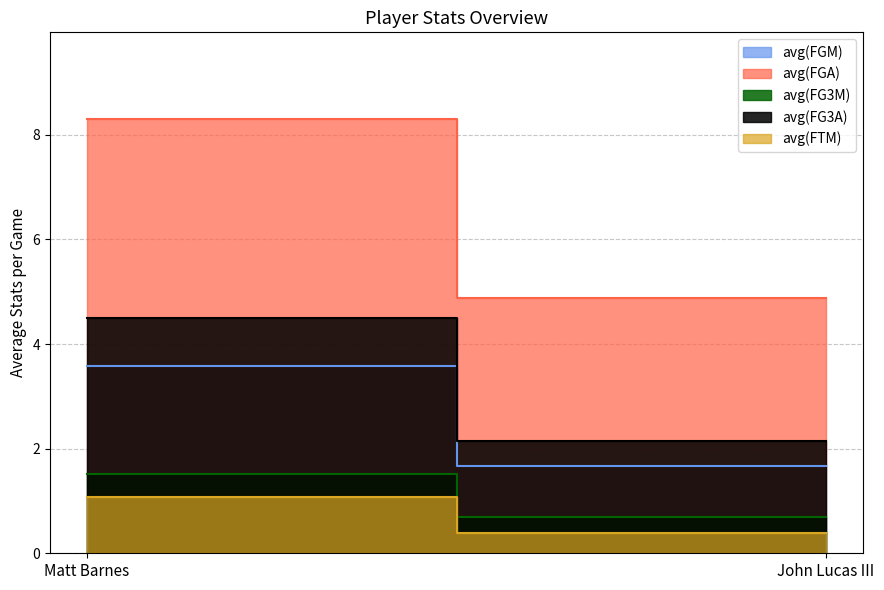

What is the label of the 2nd point from the right?

Matt Barnes